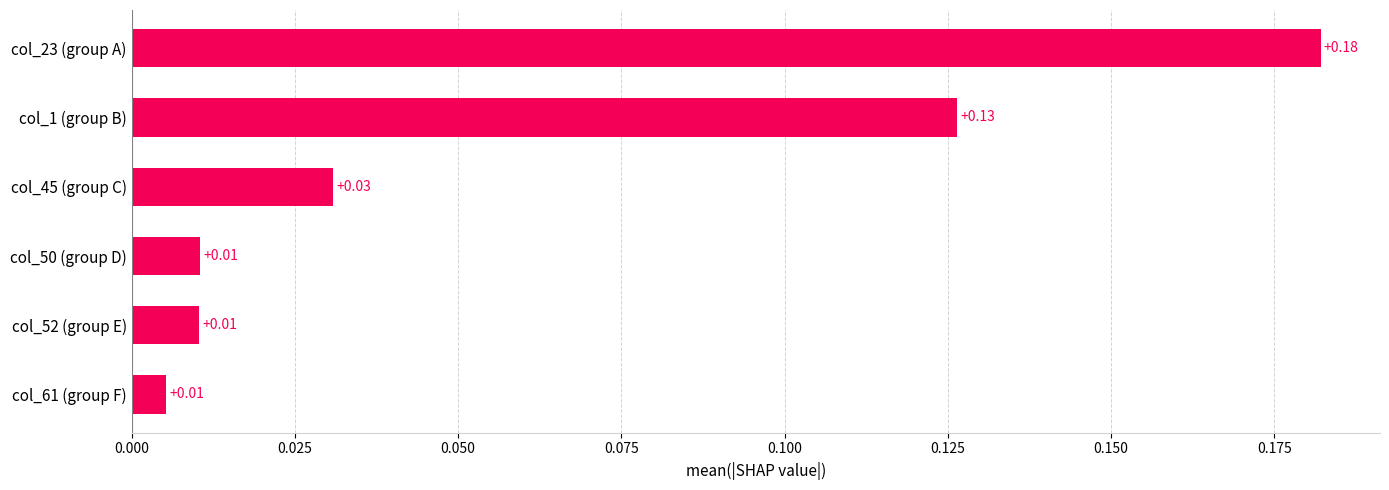

What is the sum of all values?

0.4